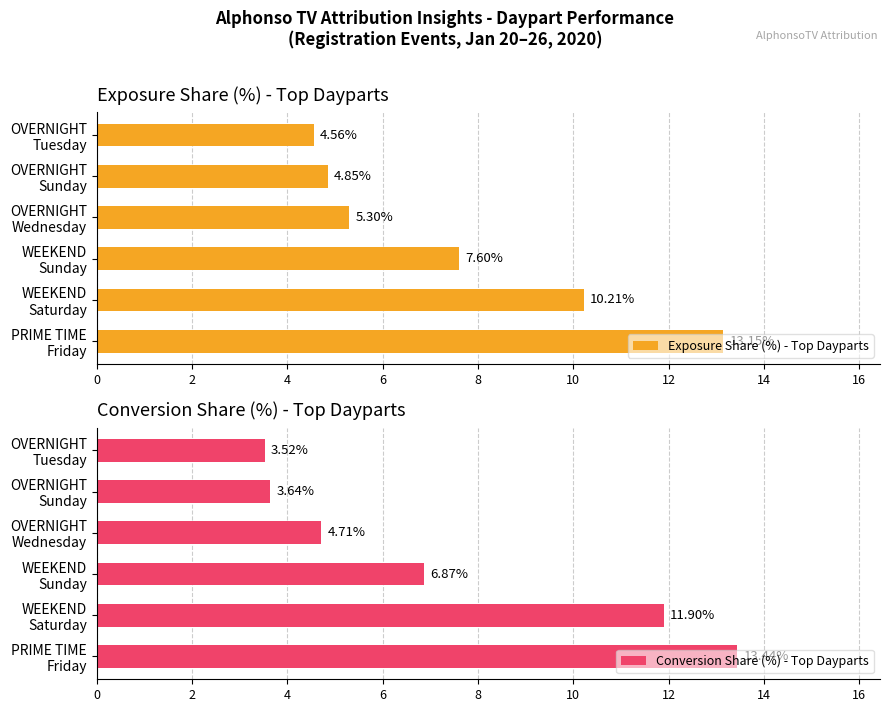

Does the chart contain stacked bars?

No